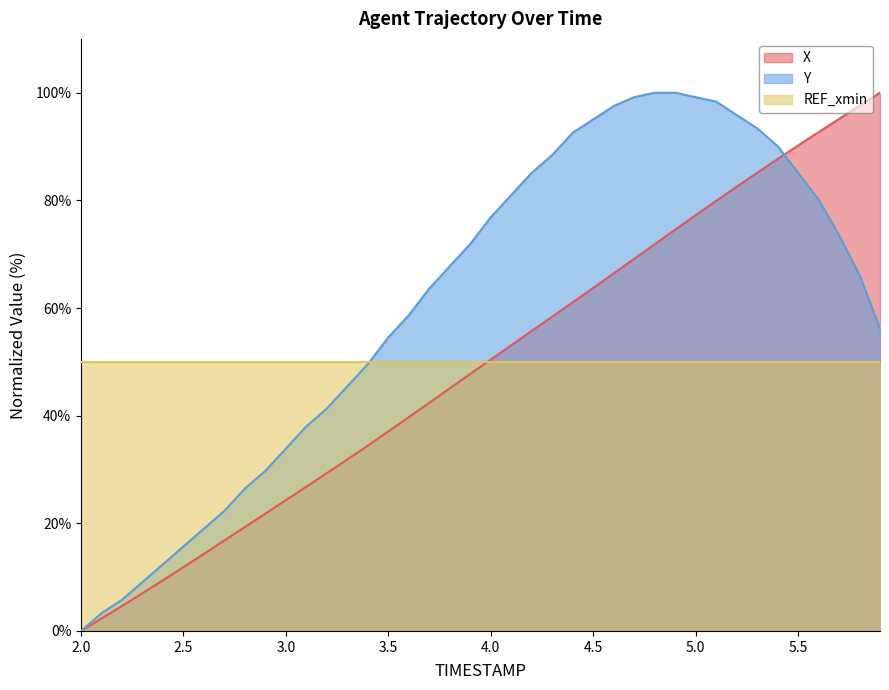

After their last crossing, which series has the higher values: Y or X?

X